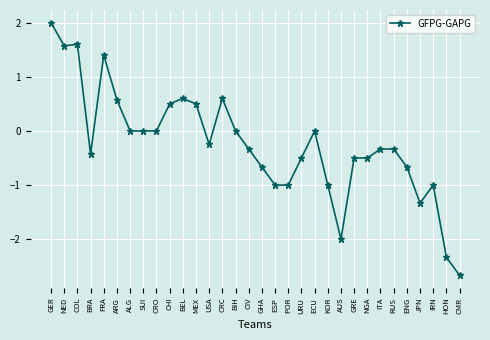

Between GHA and USA, which is larger?

USA